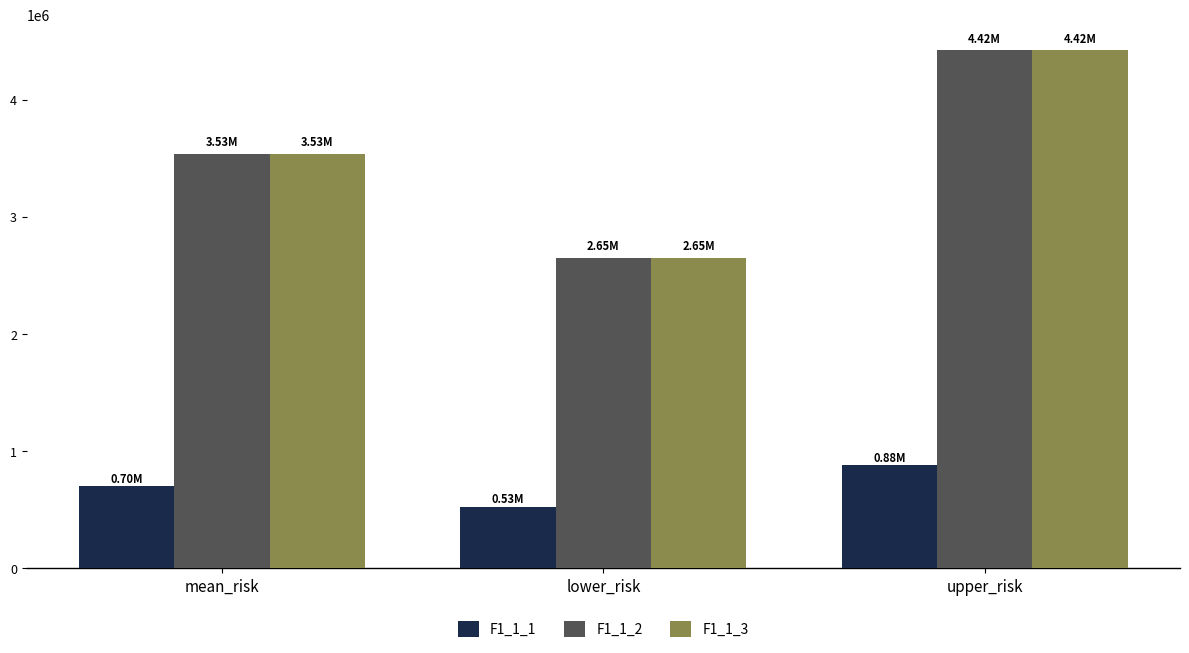

Rank the categories by F1_1_2 value from lowest to highest.

lower_risk, mean_risk, upper_risk